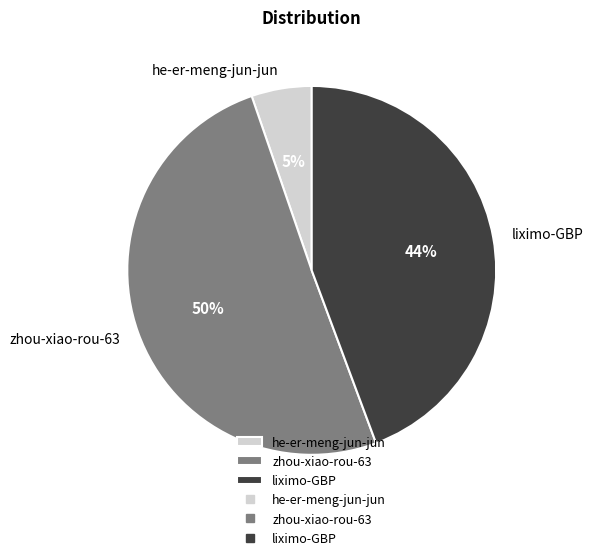

The he-er-meng-jun-jun slice represents 5% of the pie. True or false?

True